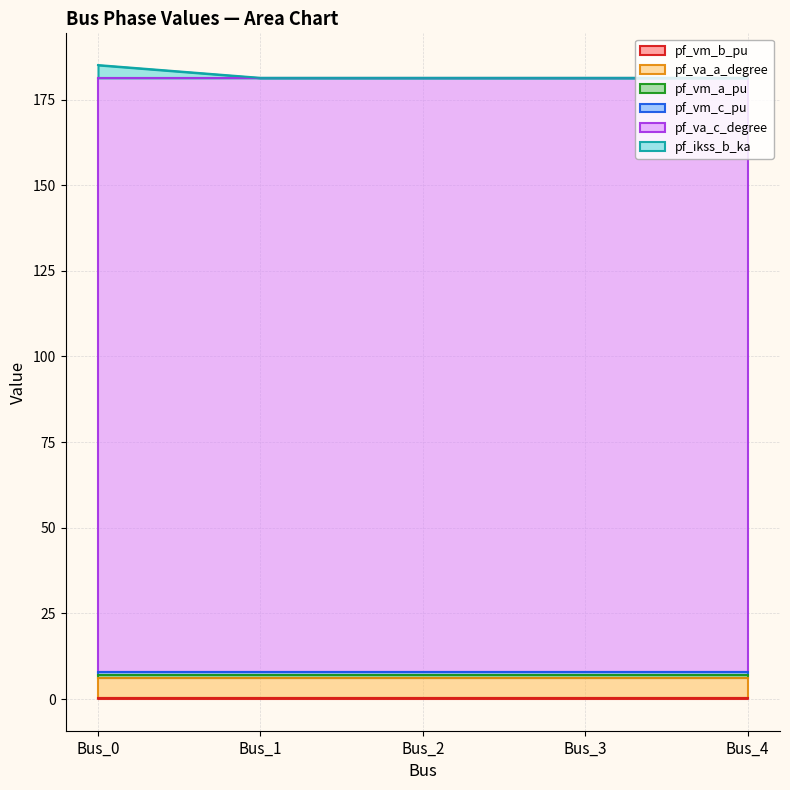

Does the chart have visible grid lines?

Yes